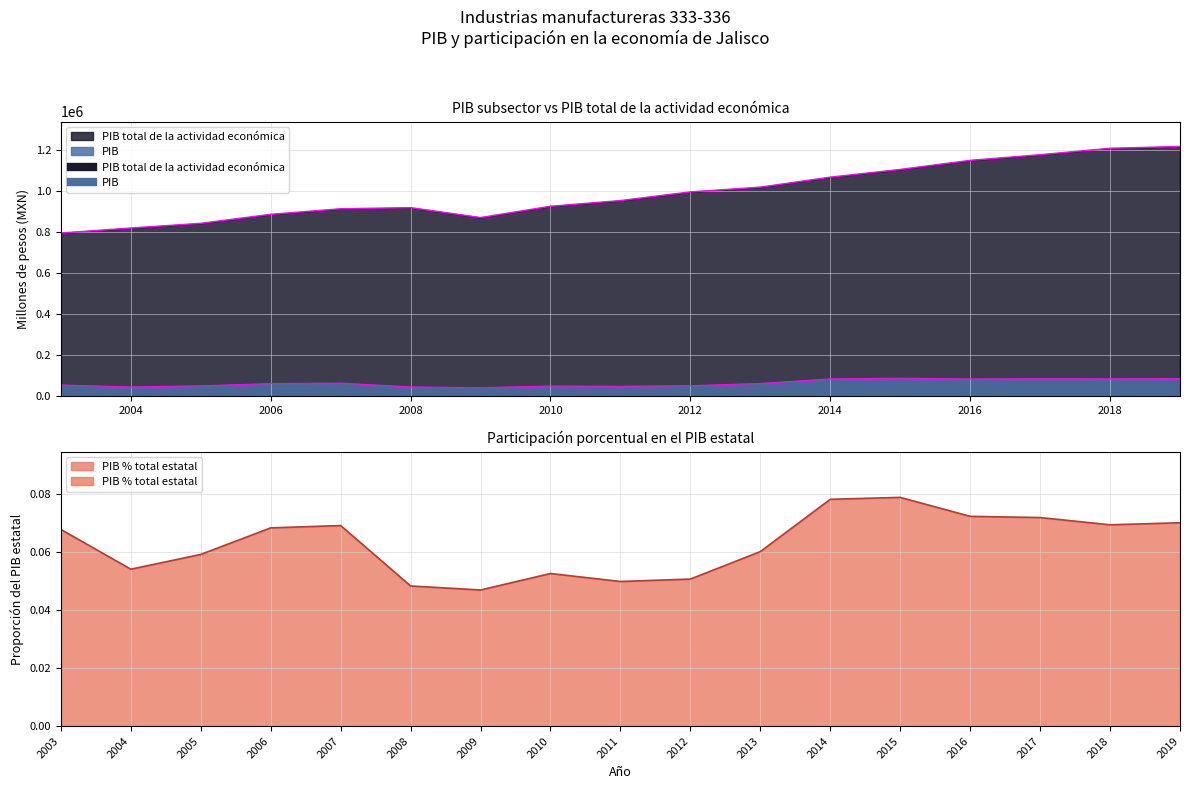

What value does the PIB total de la actividad económica series have at 2014?

1067256.8